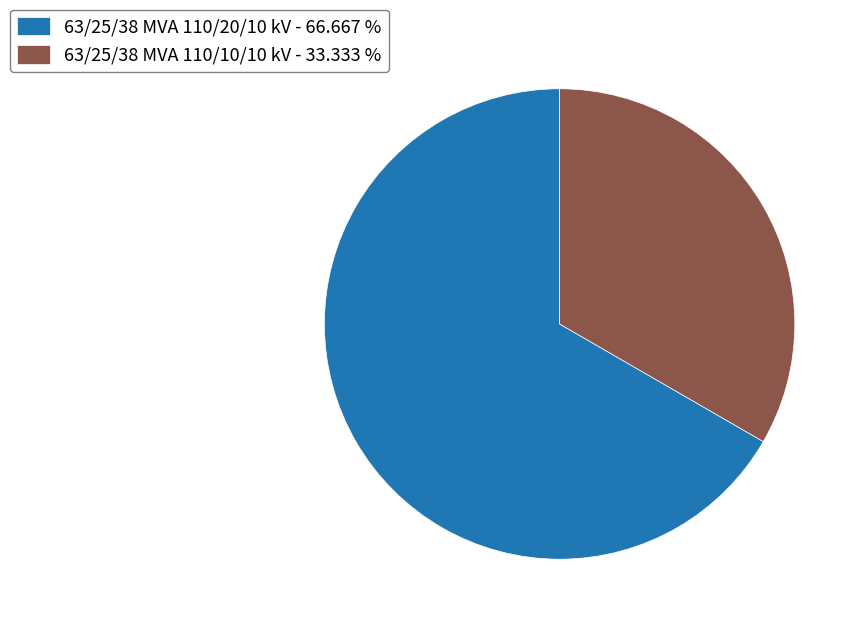

Is the sum of 63/25/38 MVA 110/20/10 kV - 66.667 % and 63/25/38 MVA 110/10/10 kV - 33.333 % greater than half?

Yes